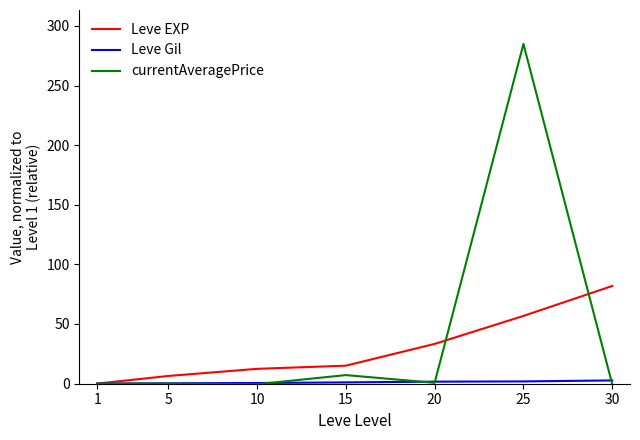

Is it true that Leve EXP equals 35.4 at 25?

False